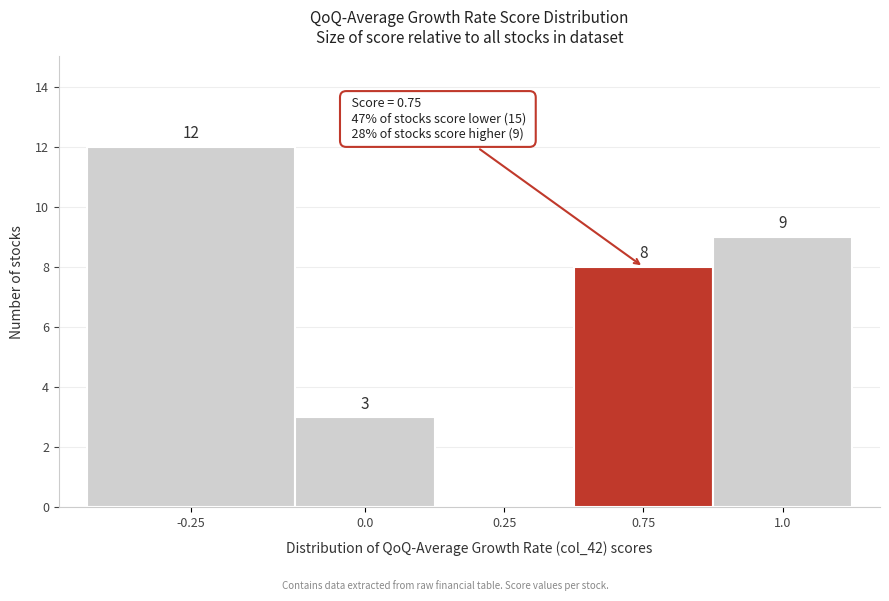

Reading right to left, transcribe all the data shown in this chart.

1.0=9	0.75=8	0.25=0	0.0=3	-0.25=12